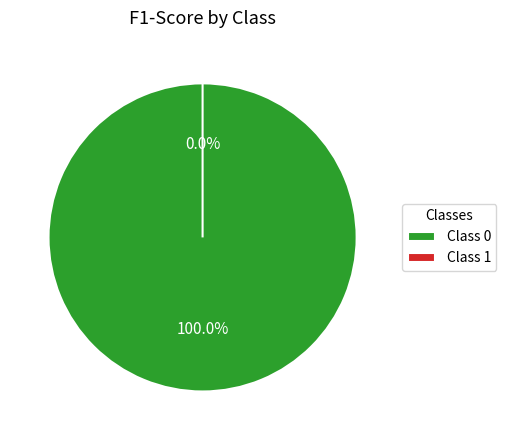

To the nearest percent, what is the combined percentage of 0 and 1?

100%